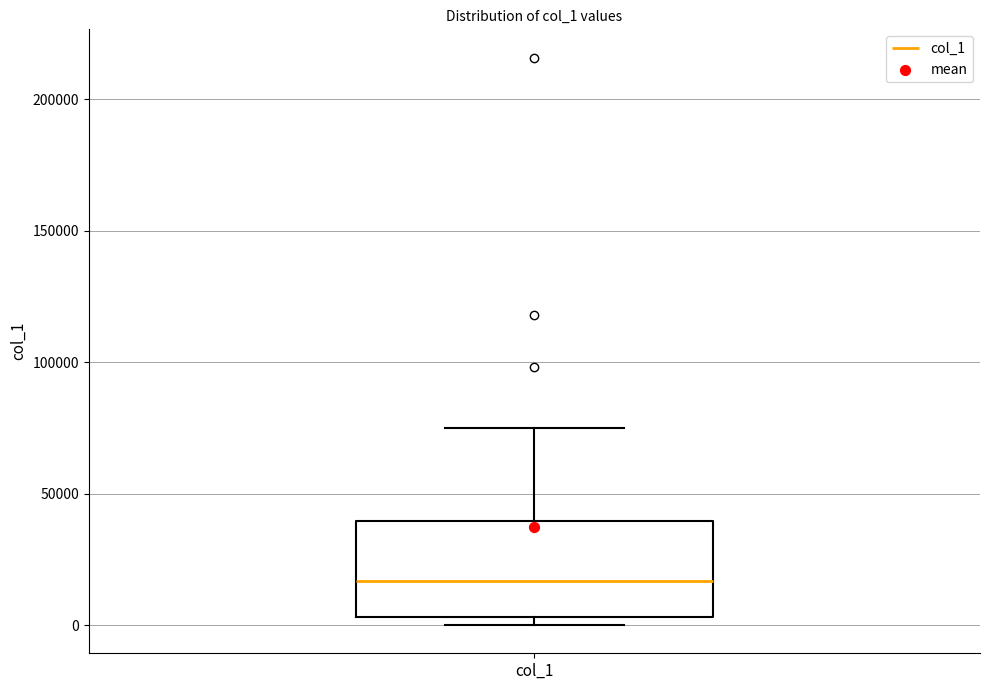

Transcribe this box plot: give where the median line is, the range the box spans, and where the two whiskers end, as read against the y-axis. The values are not printed on the chart, so give them approximately, as read against the axis.

median 15000, box 5000 to 40000, whiskers 0 to 75000